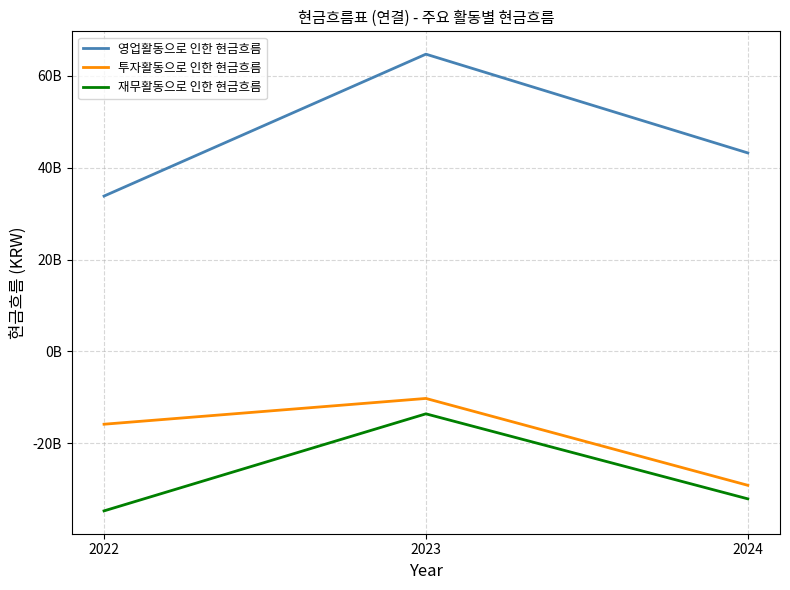

What is the sum of all 영업활동으로 인한 현금흐름 values?

141817199268